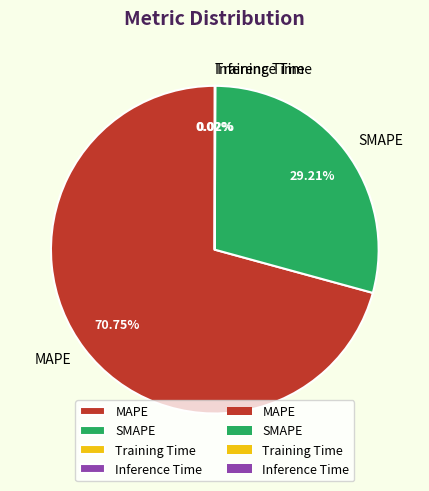

What percentage is NOT represented by MAPE?

29.2%